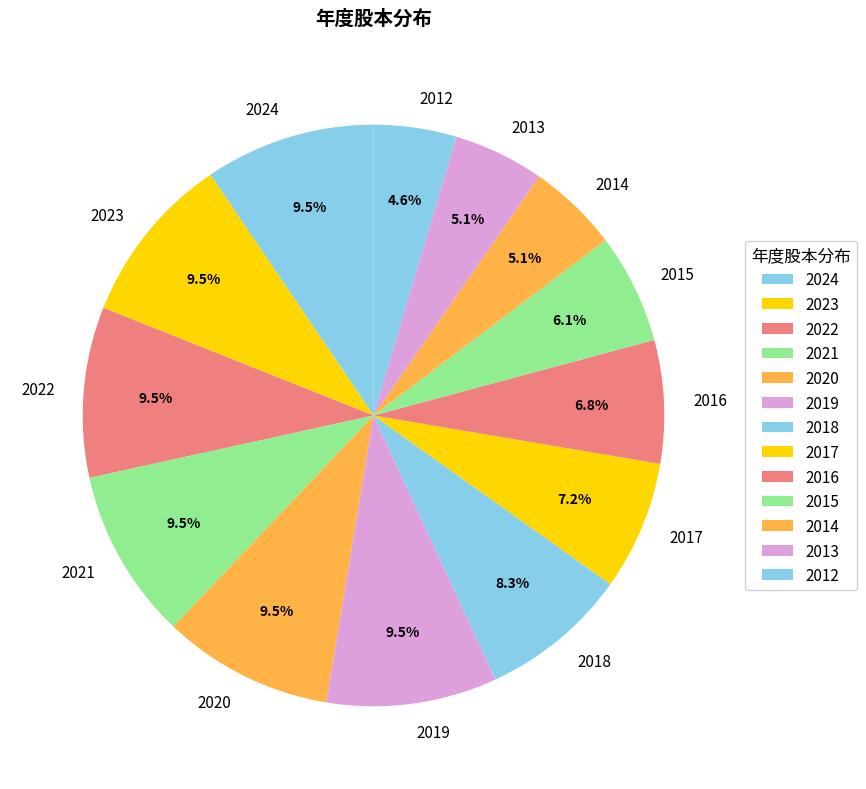

How many segments does this pie chart have?

13